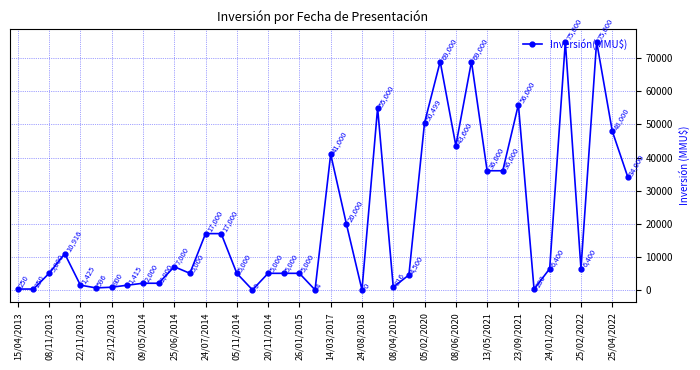

What is the greatest value displayed?

75000